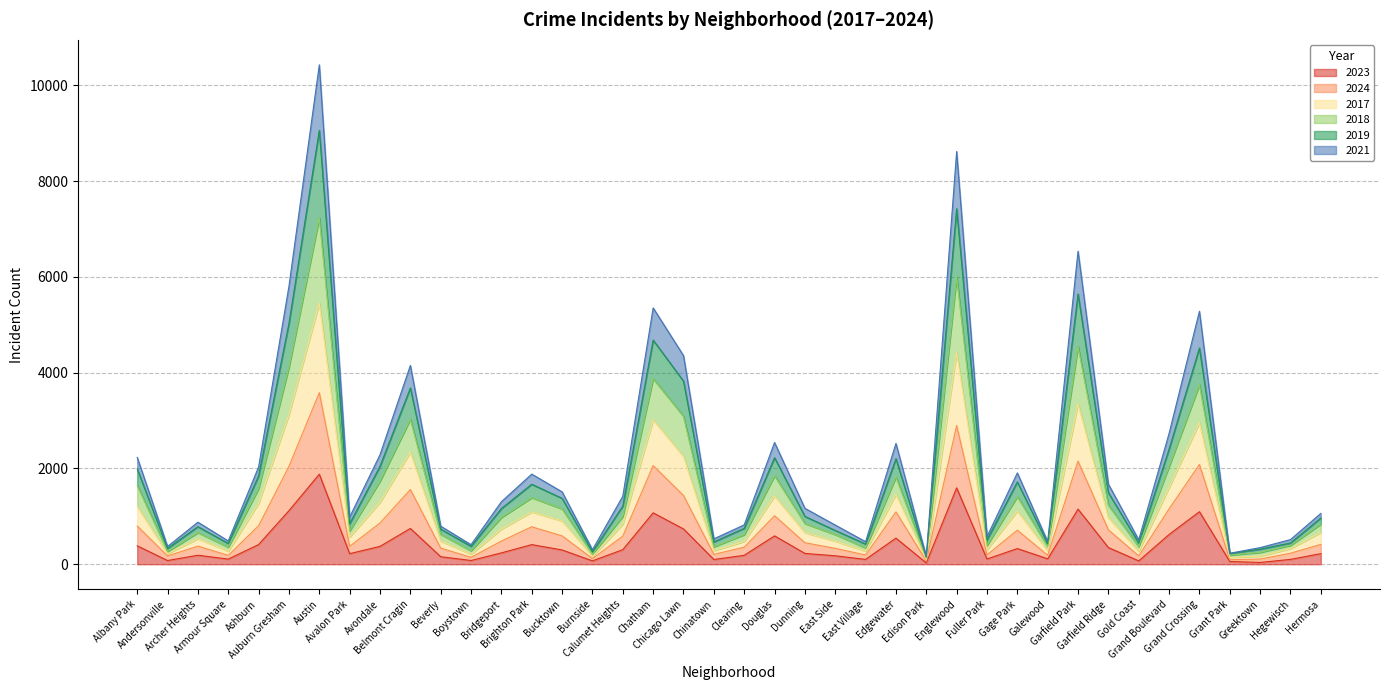

True or false: 2021 and 2024 cross at least once.

False